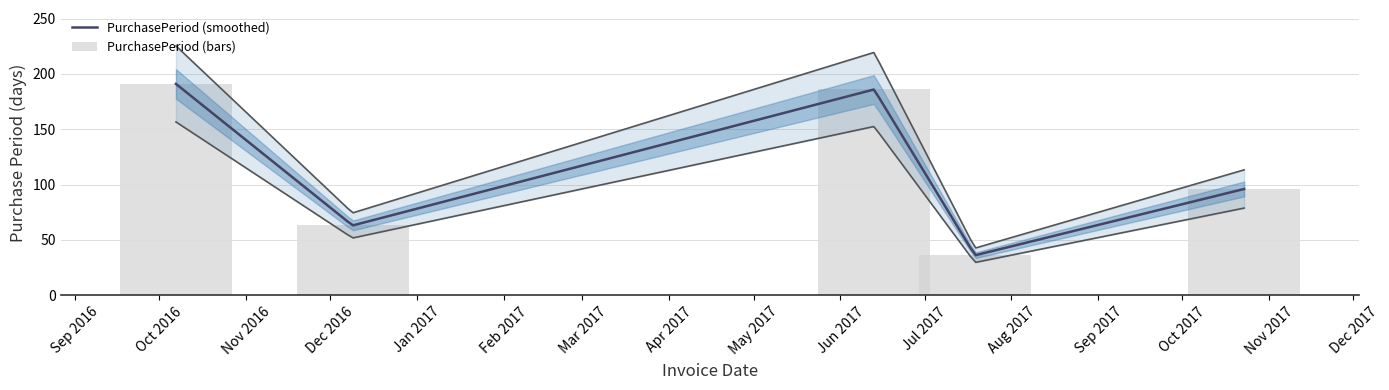

Rank the categories by value from lowest to highest.

Aug 2017, Dec 2016, Nov 2017, Jun 2017, Oct 2016